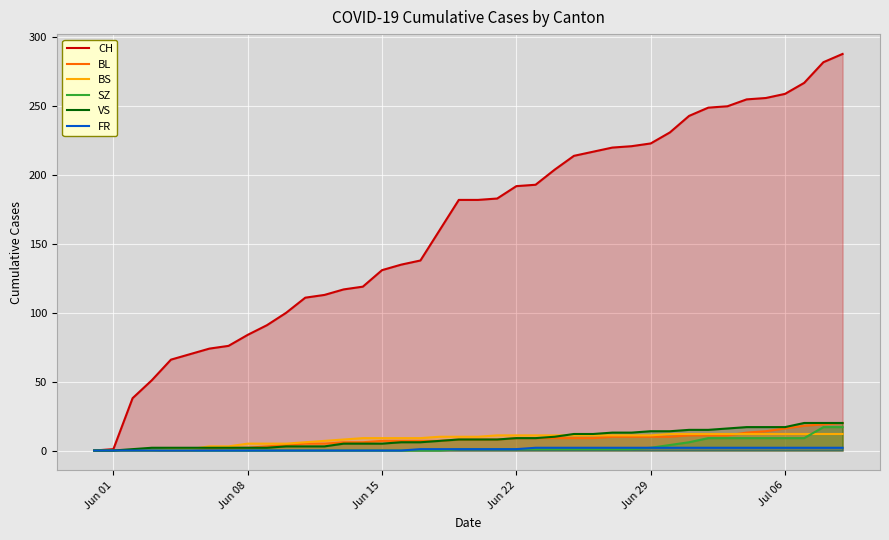

What is the value of the VS point at the 22nd from the left?

8